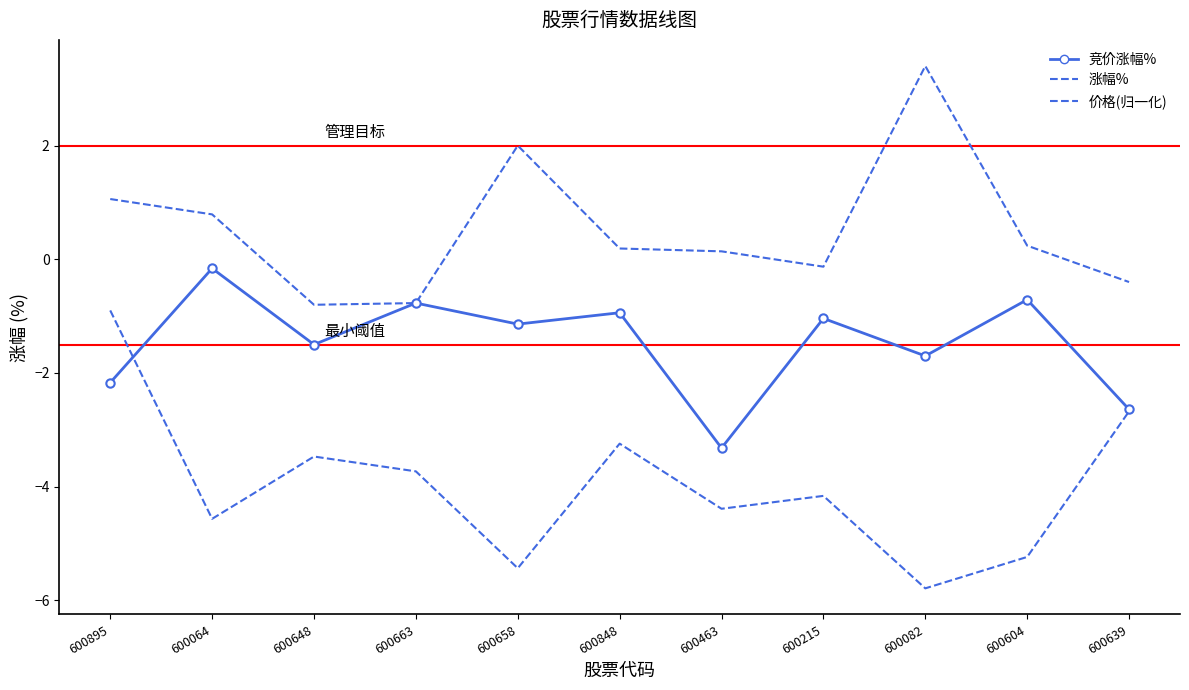

At which label is 竞价涨幅% closest to -1?

600215